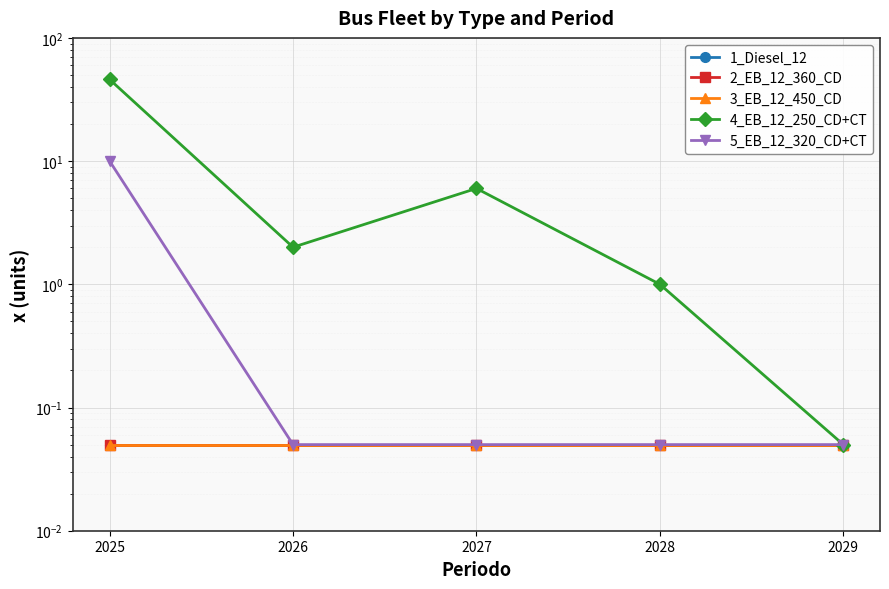

True or false: 2_EB_12_360_CD has a value of 0.0 at 2026.

False